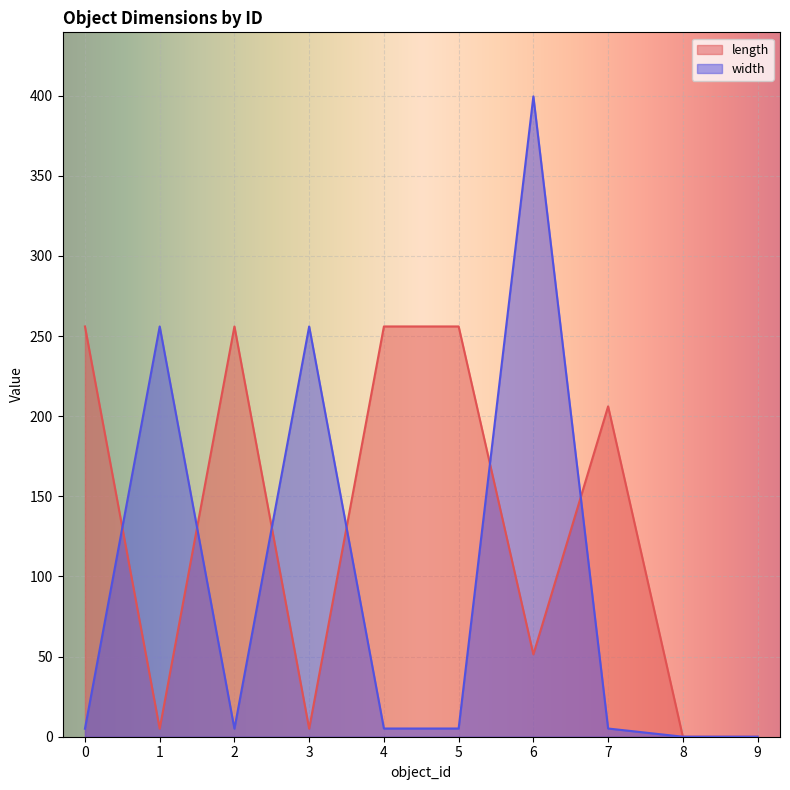

Rank the series at 9 from lowest to highest value.

length, width